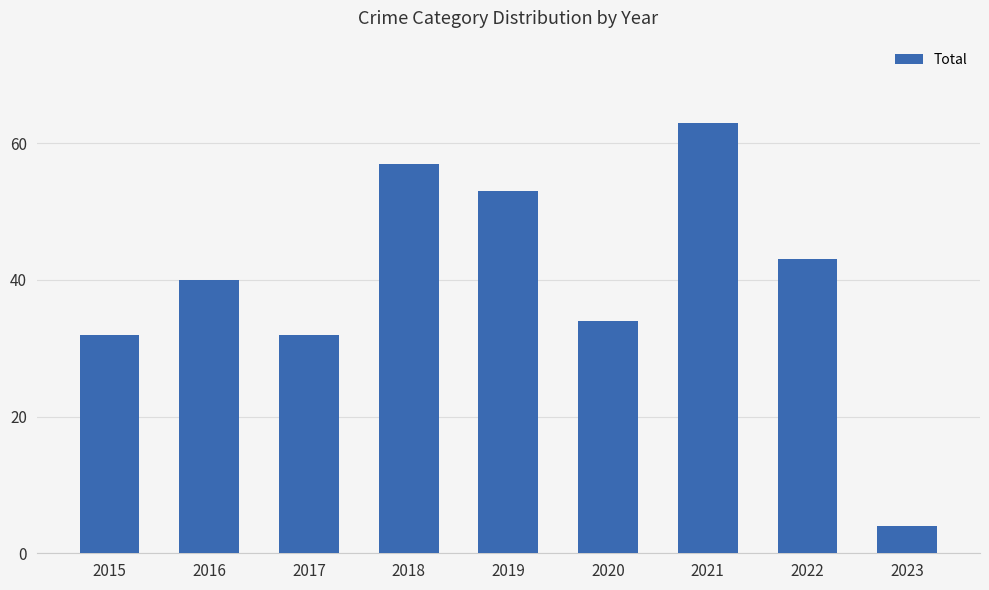

Reading left to right, extract all data points from this chart.

32	40	32	57	53	34	63	43	4